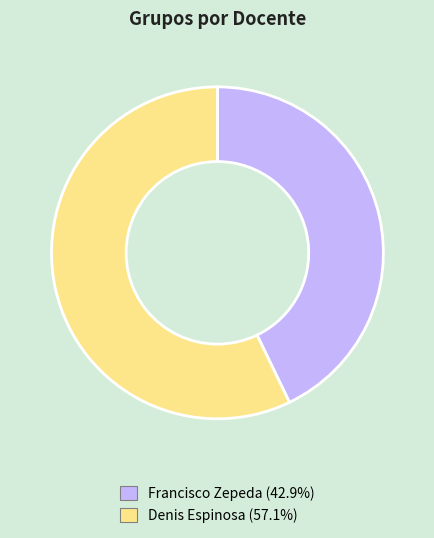

Does Francisco Zepeda account for over 50% of the chart?

No